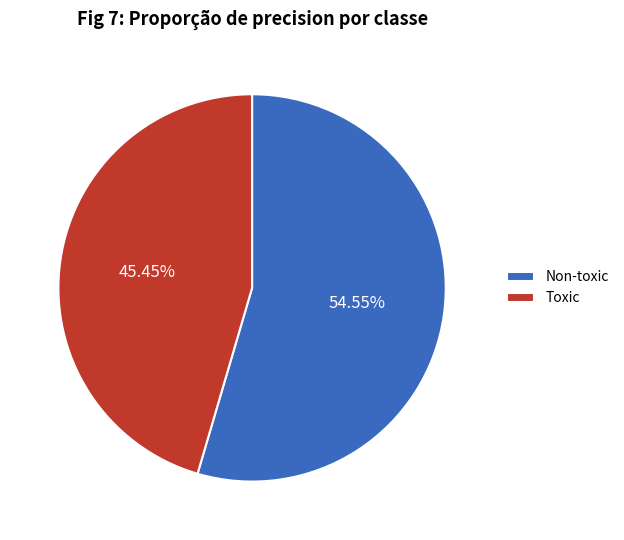

Which has a higher value, Toxic or Non-toxic?

Non-toxic